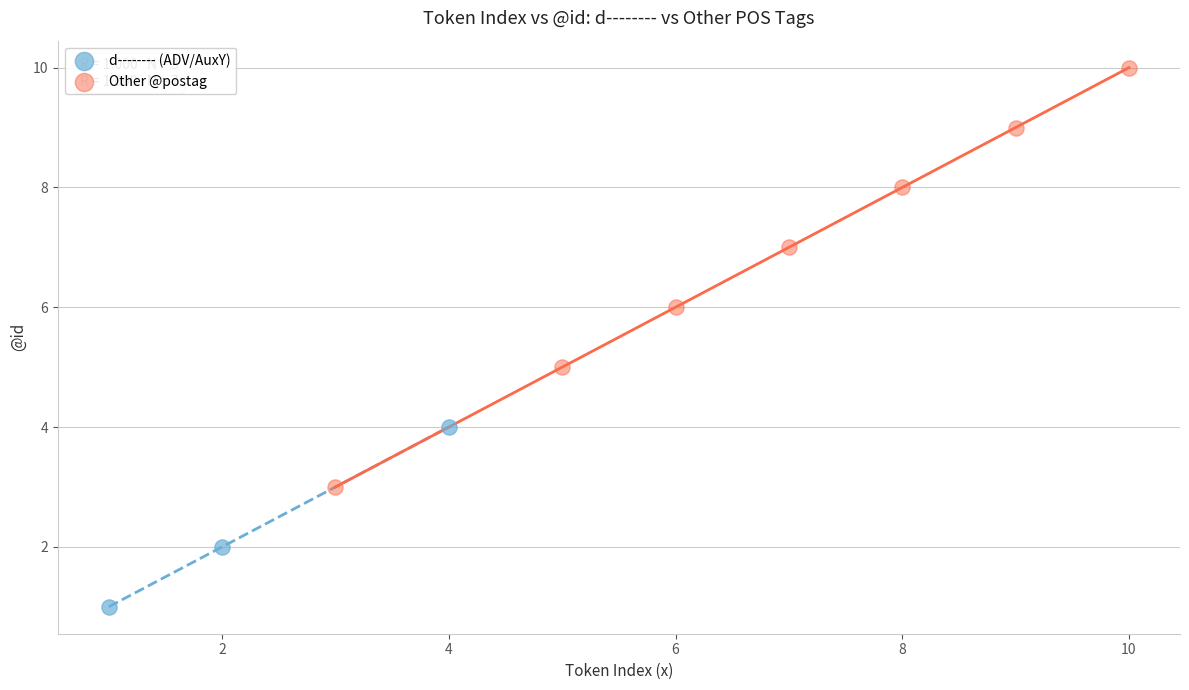

Which series reaches the maximum Y coordinate?

Other @postag